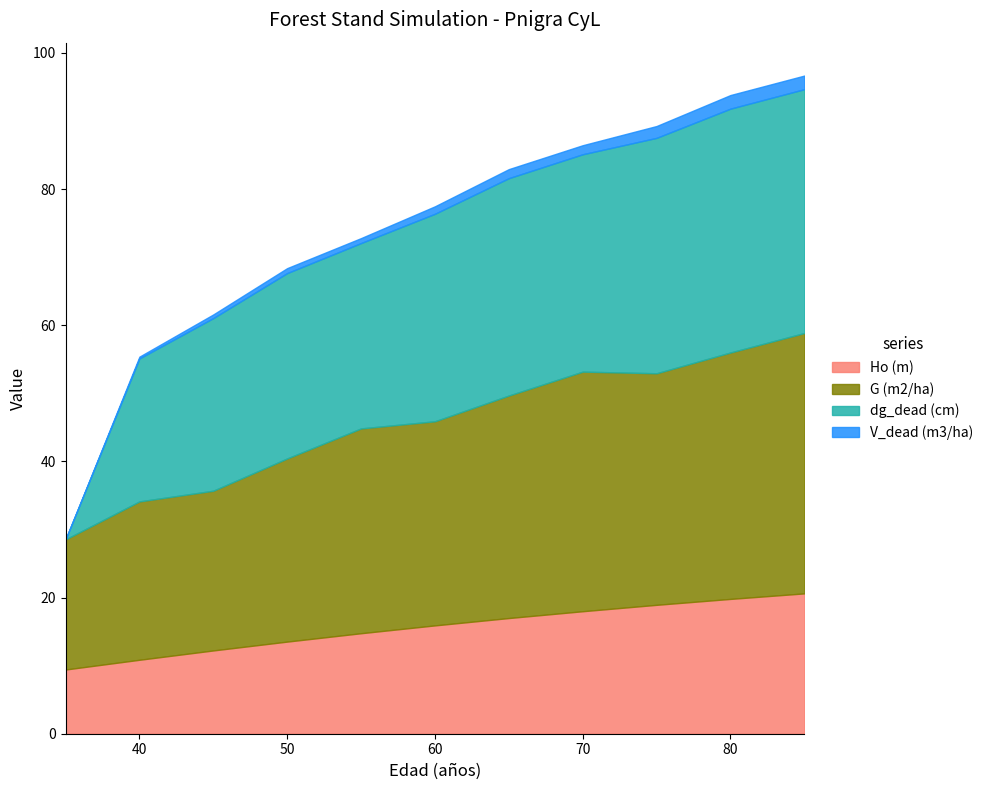

The Ho (m) series shows 15.9 at 60. True or false?

True